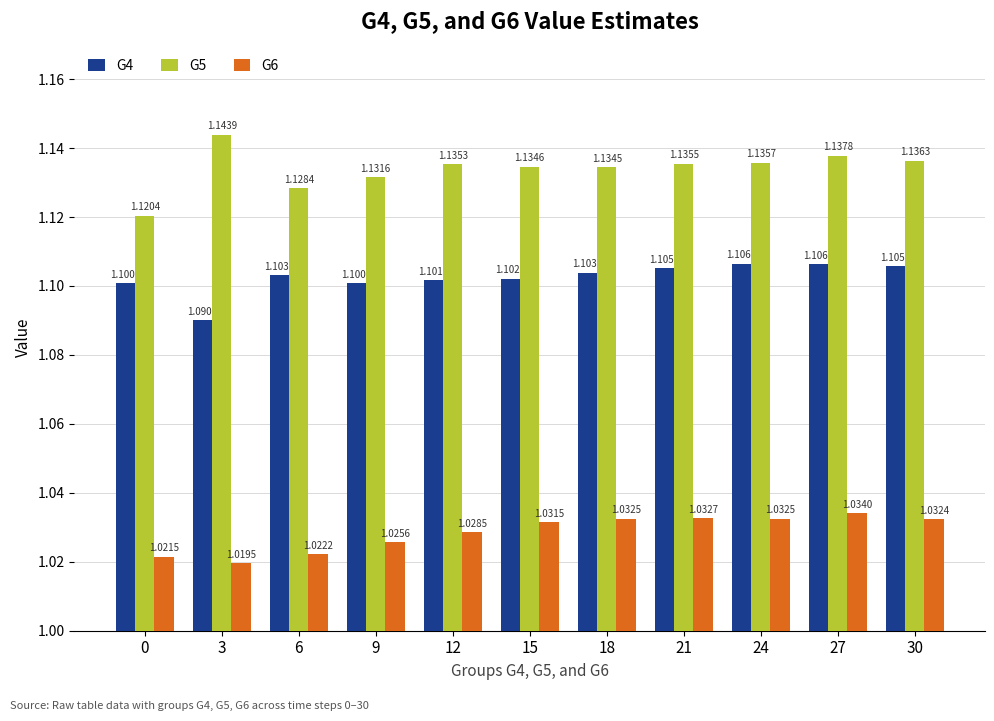

What is the sum of the G4 values at 21 and 15?

2.2